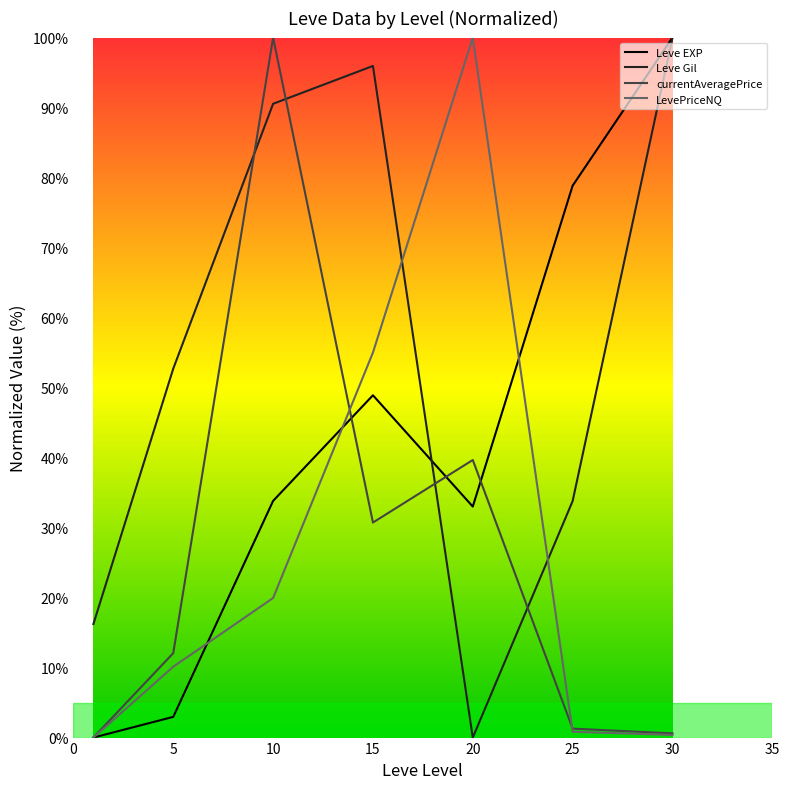

True or false: Leve Gil and LevePriceNQ intersect in this chart.

True